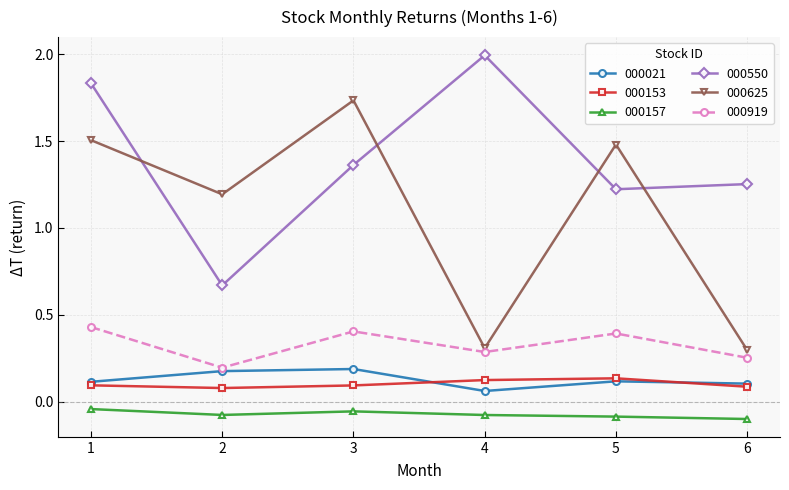

How many interior local peaks does the 000550 series have?

1